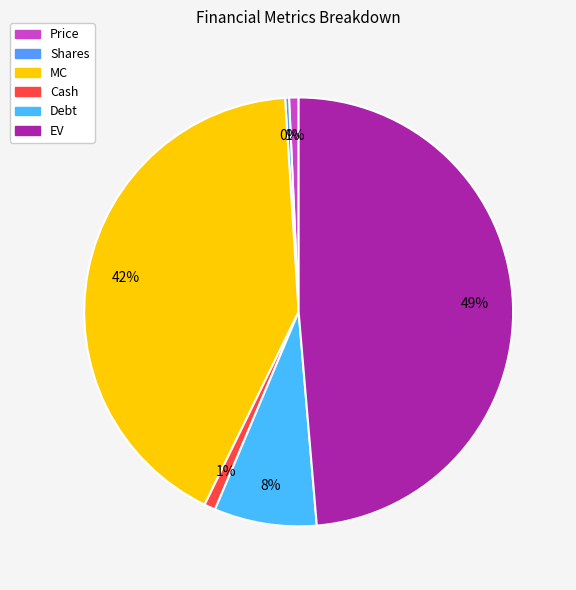

To the nearest percent, what portion does EV represent?

49%